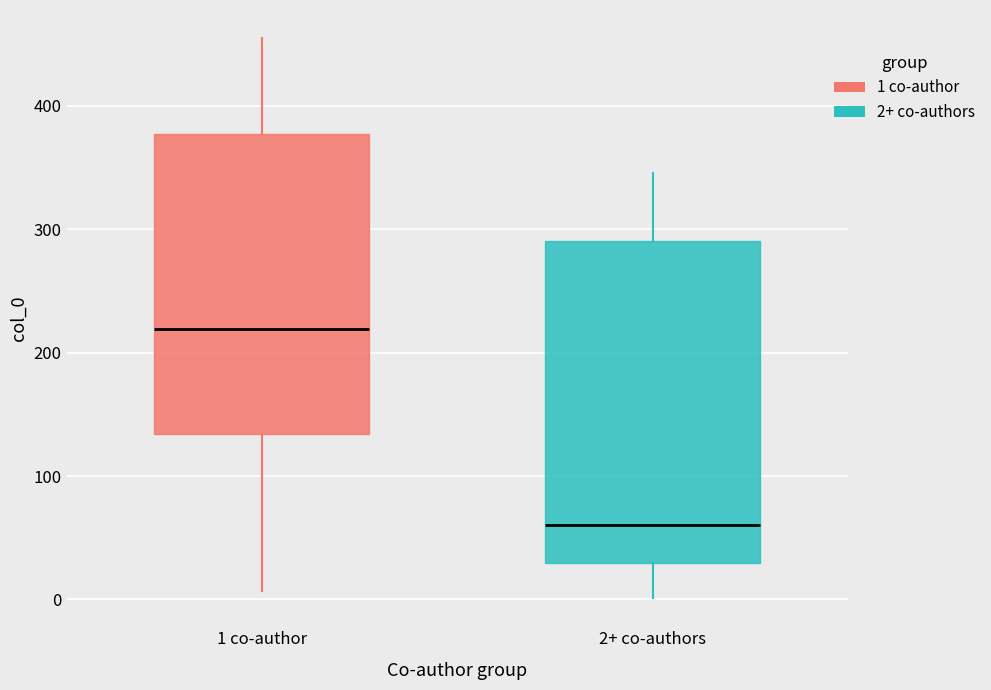

Where does the lower whisker of the box for 2+ co-authors end on the y-axis? The values are not printed on the chart, so give them approximately, as read against the axis.

0